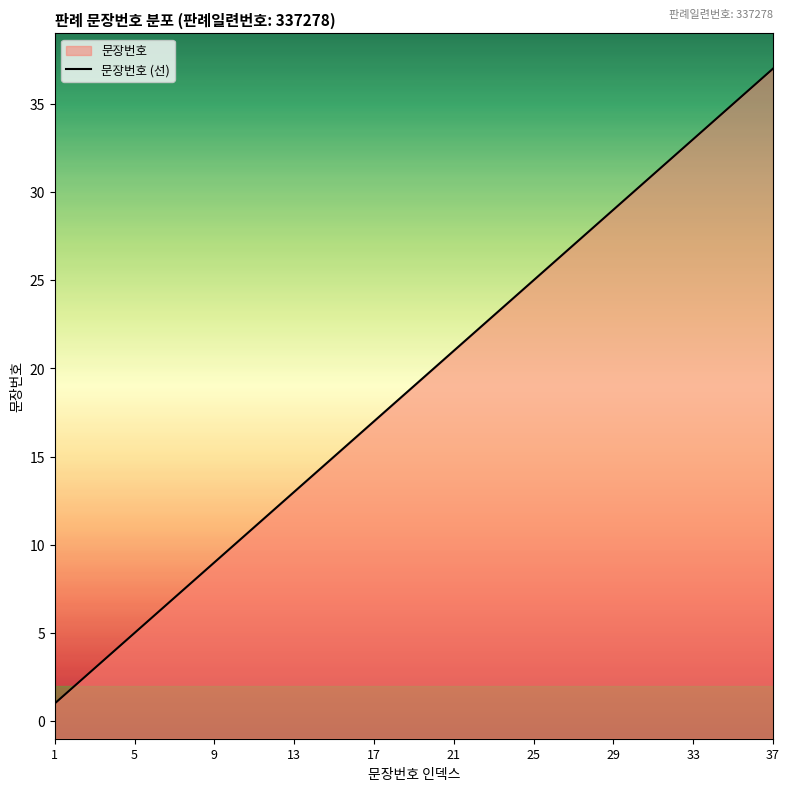

How many data points are less than 19?

18